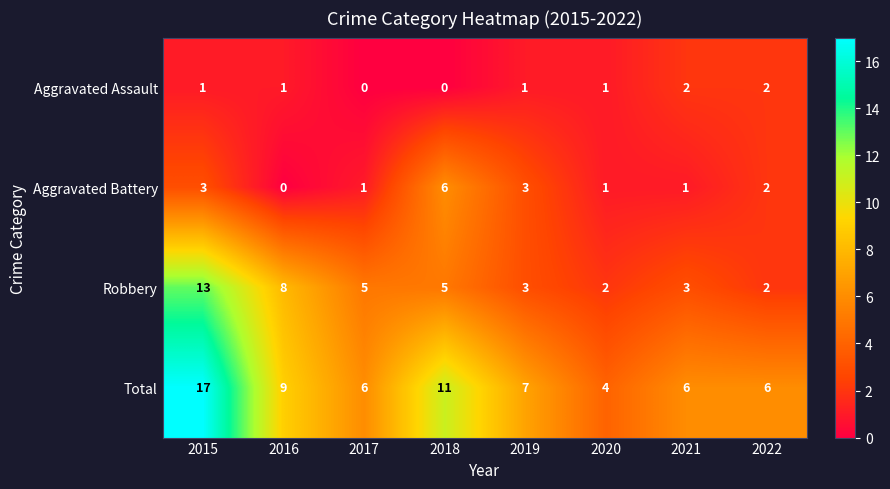

What is the sum of the Robbery values at 2021 and 2022?

5